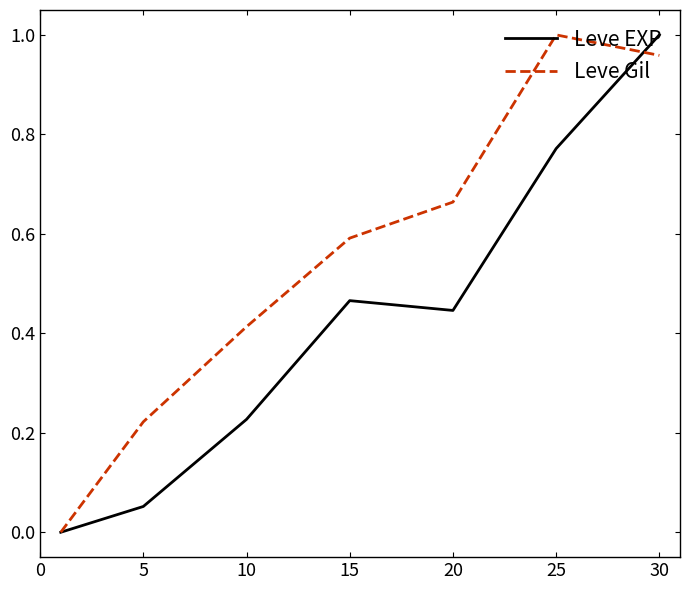

List the series in order of their overall mean, lowest first.

Leve EXP, Leve Gil